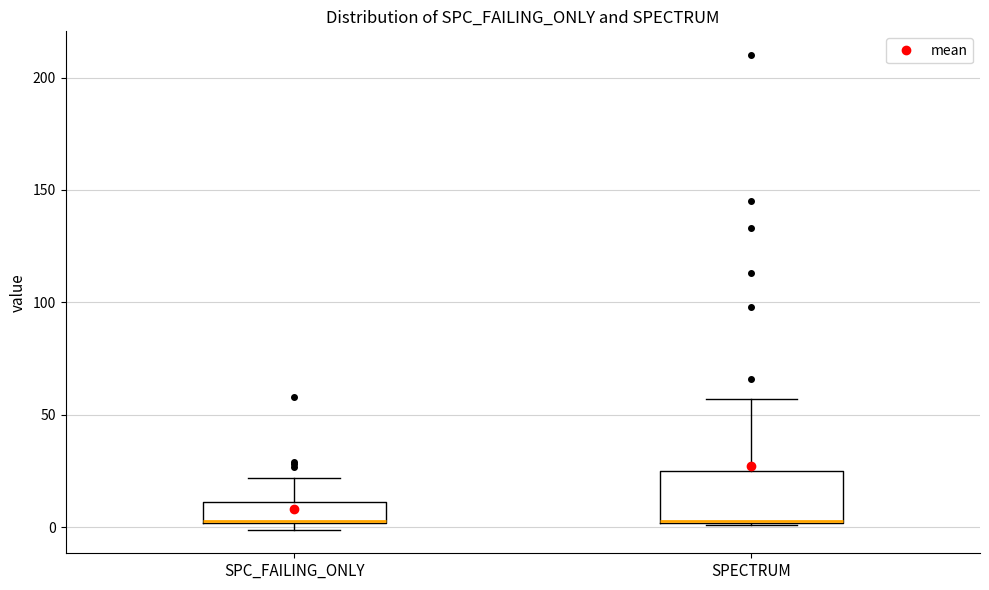

Comparing the boxes themselves (not the whiskers), which one is the tallest?

SPECTRUM